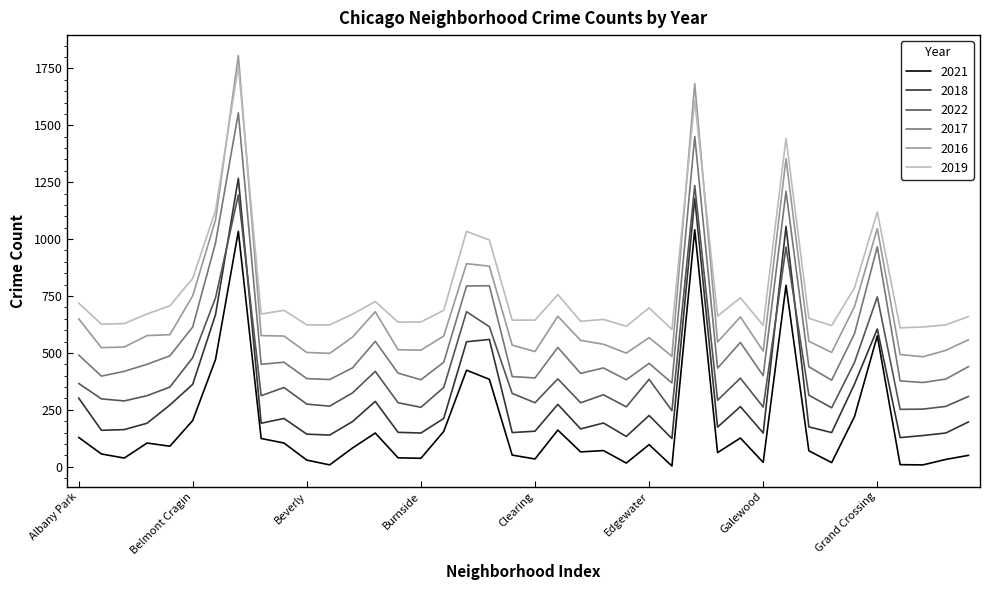

Which series has the largest total across all categories?

2019